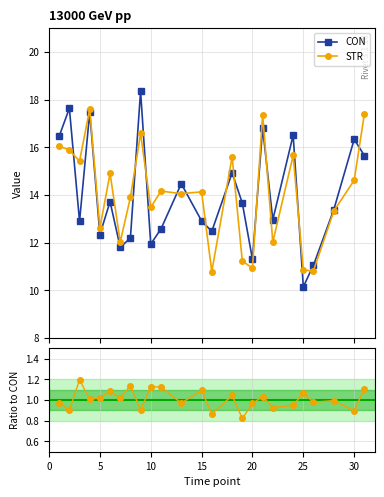

Which series has the widest spread of values?

CON